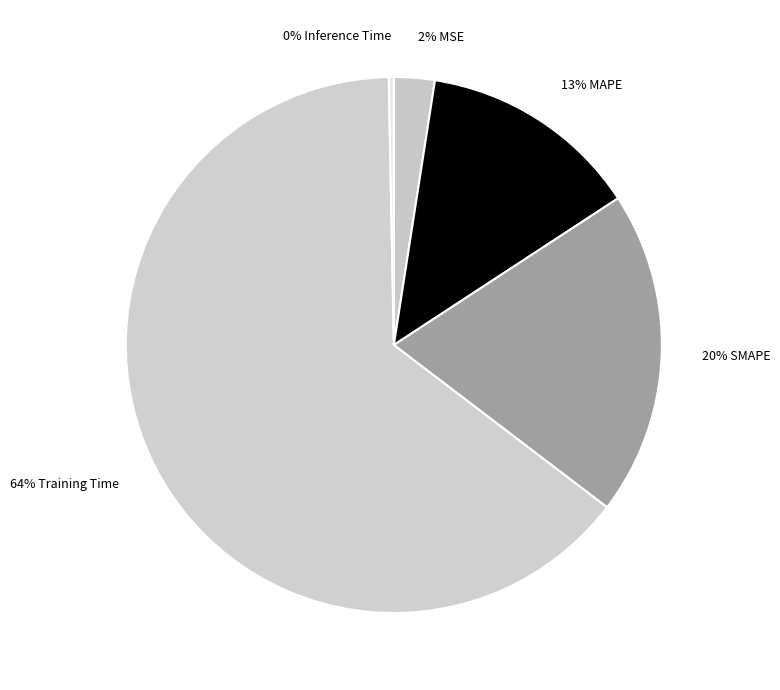

Rank the categories by value from highest to lowest.

Training Time, SMAPE, MAPE, MSE, Inference Time